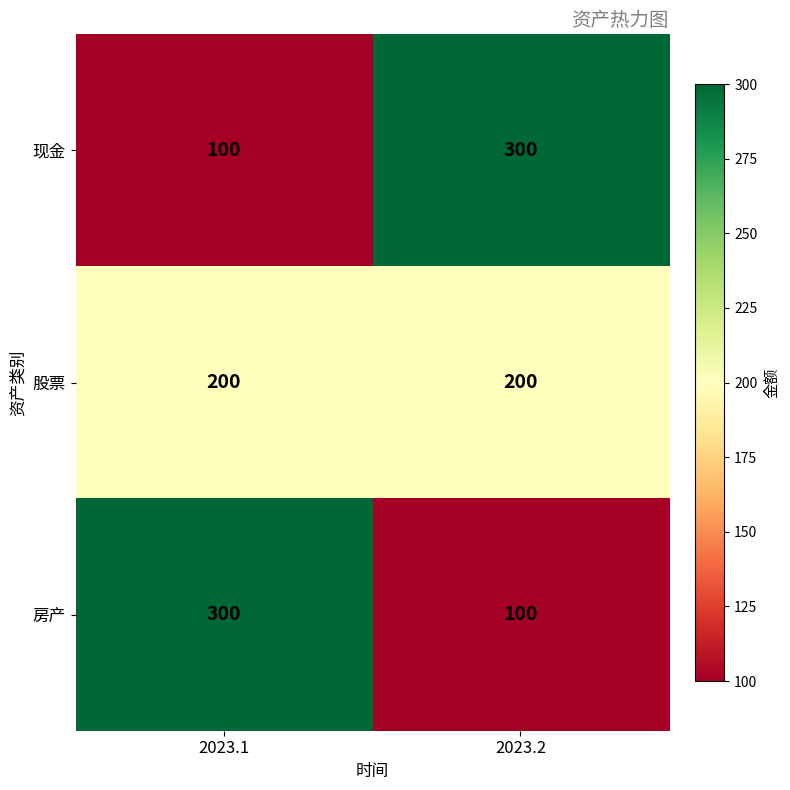

What is the spread (max minus min) of values at 2023.1?

200